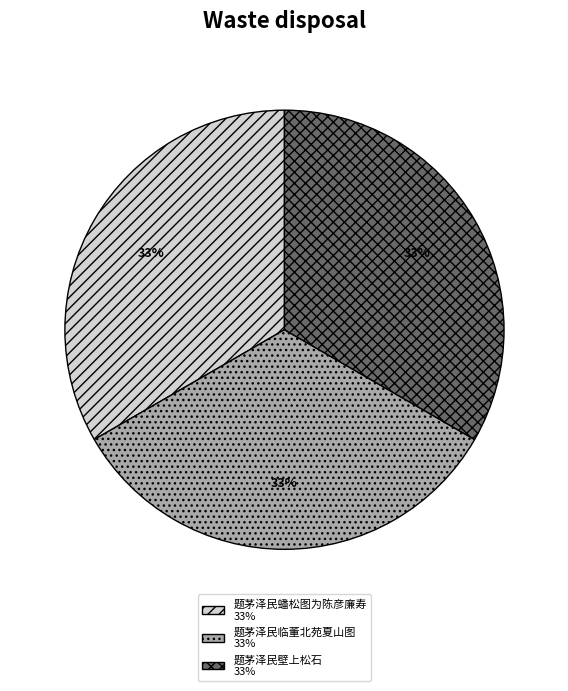

What is the ratio of the value at 题茅泽民壁上松石 33% to the value at 题茅泽民临董北苑夏山图 33%?

1.0